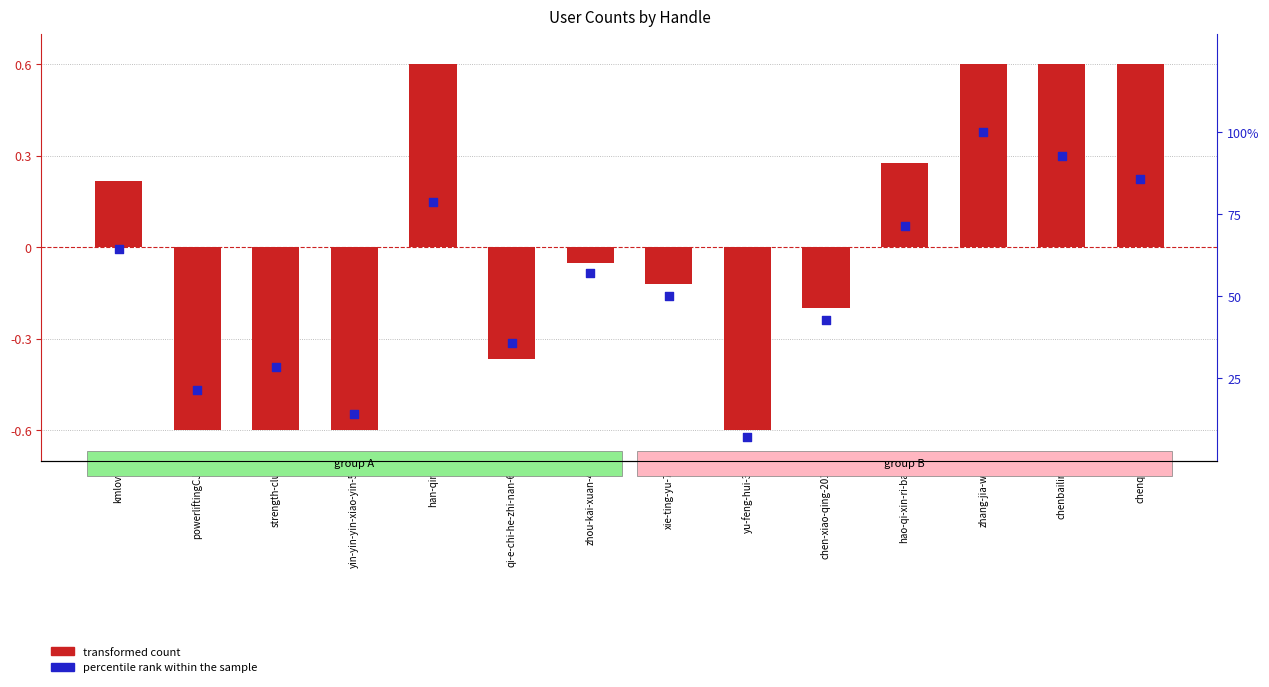

Which series contains the lowest Y value?

transformed count